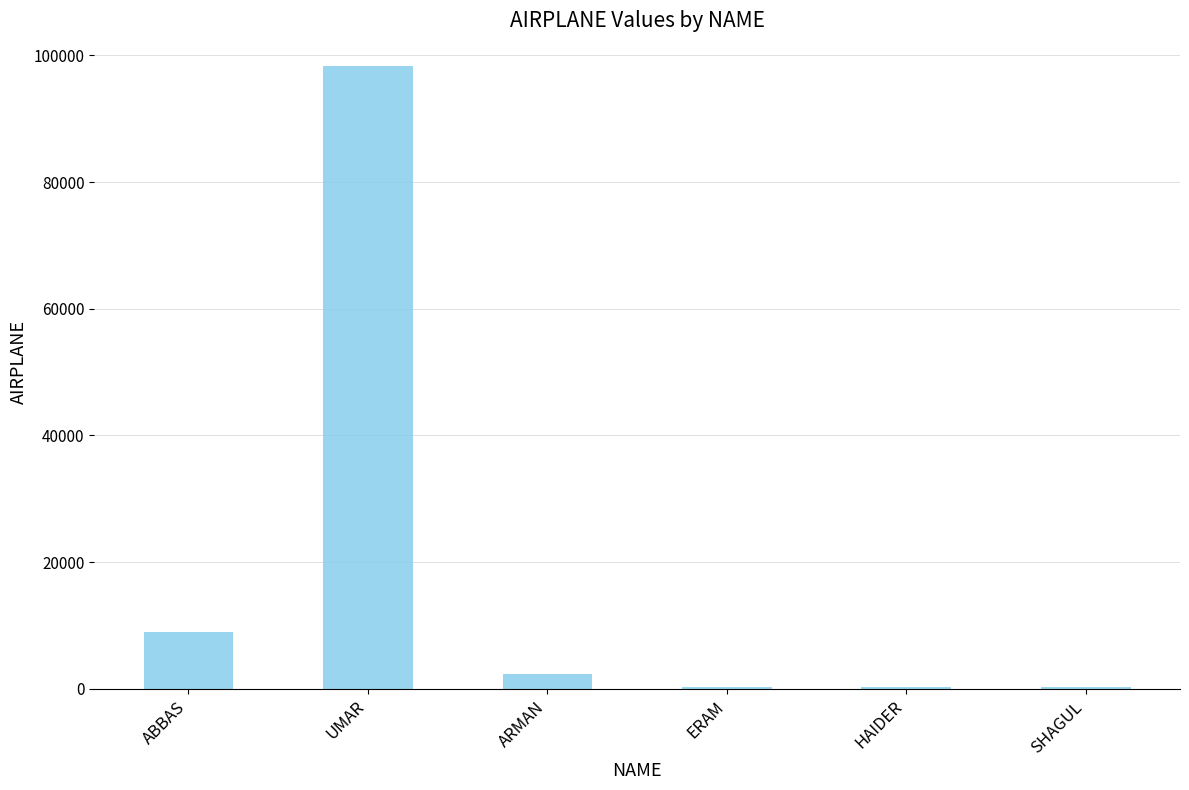

At which label does the data first exceed 2342?

ABBAS